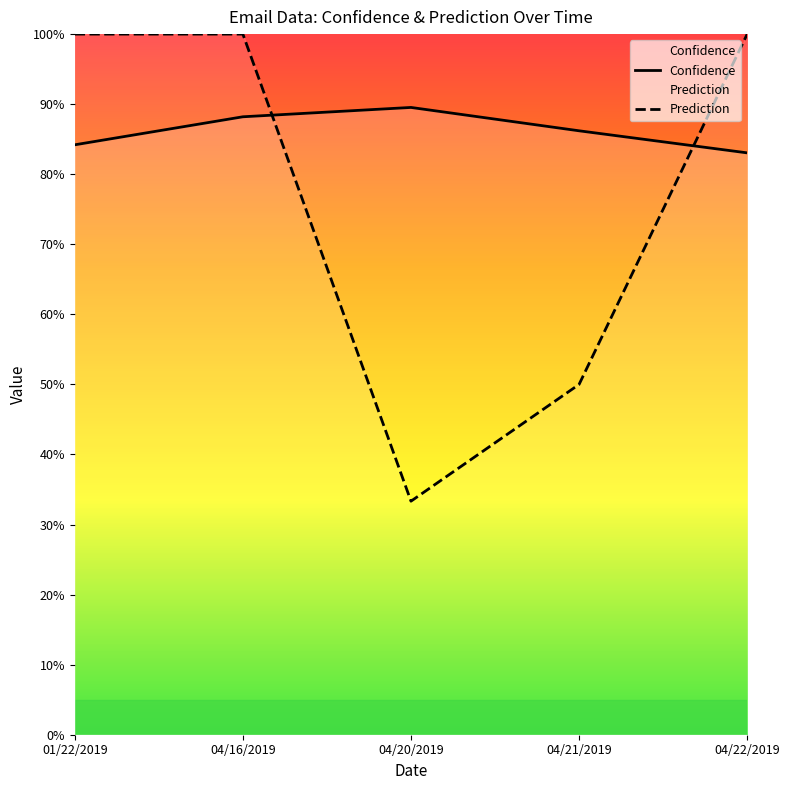

What is the difference between the maximum and minimum values in the Confidence series?

0.1